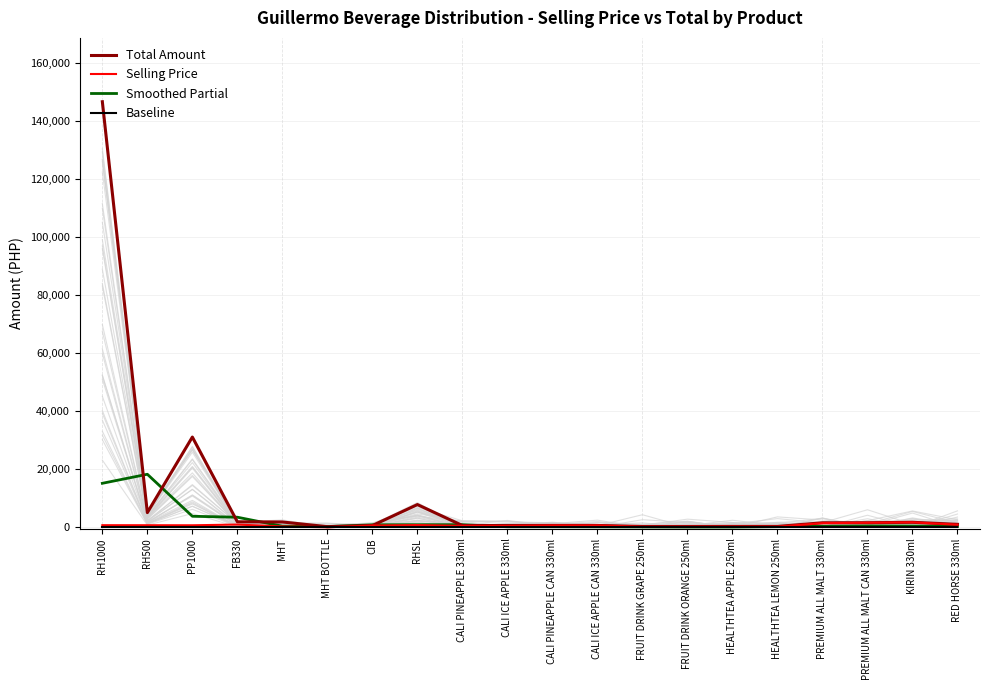

How many times do Selling Price and Baseline cross each other?

2